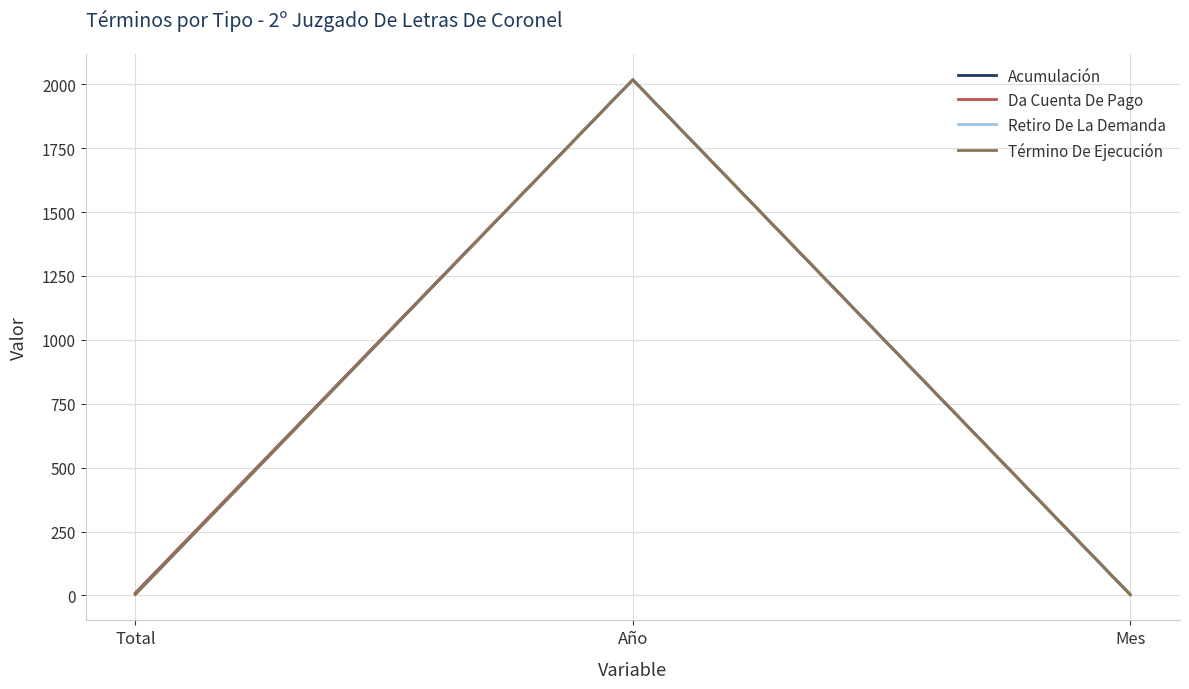

Rank the series at Total from lowest to highest value.

Retiro De La Demanda, Término De Ejecución, Acumulación, Da Cuenta De Pago